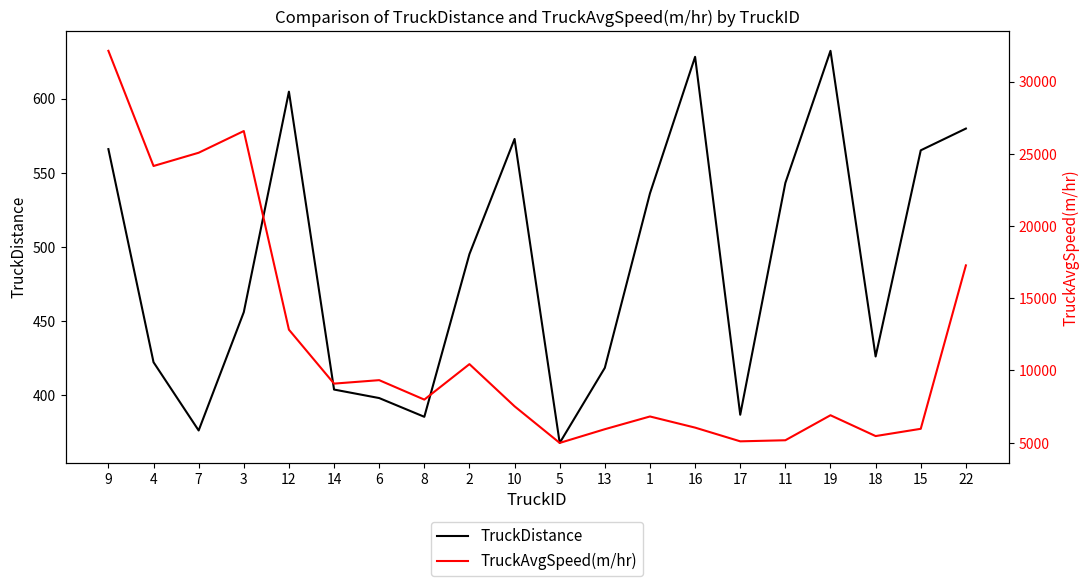

How many interior local valleys does the TruckDistance series have?

5